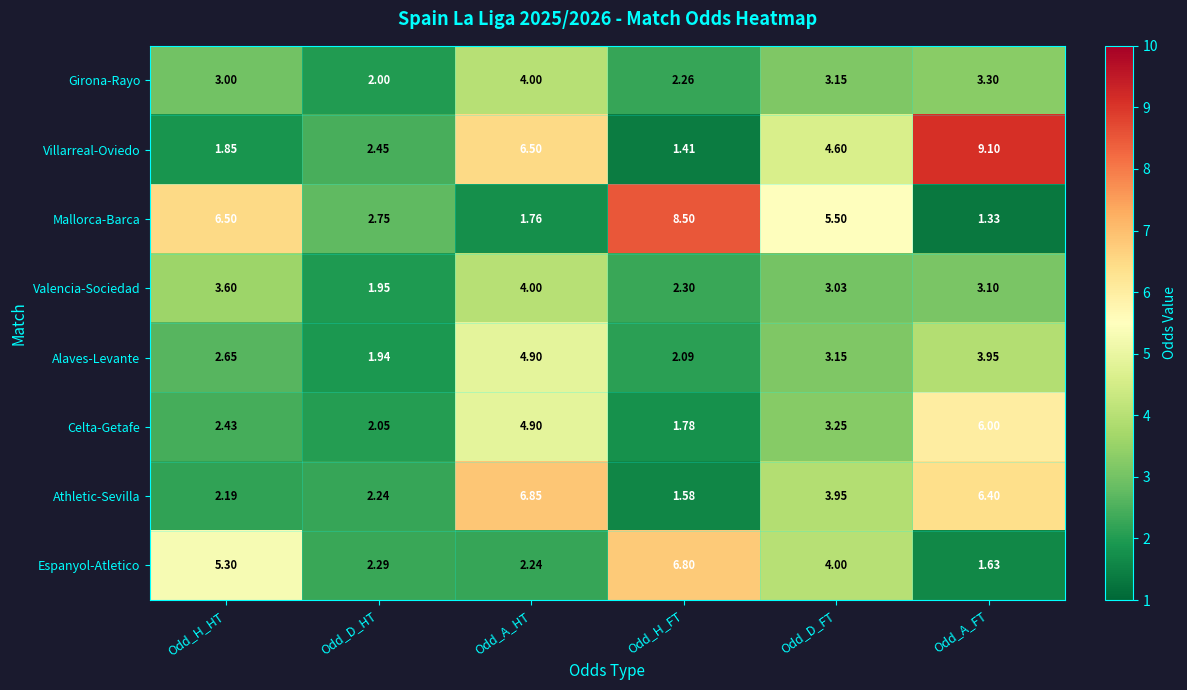

Which category has the lowest value across all series?

Odd_A_FT